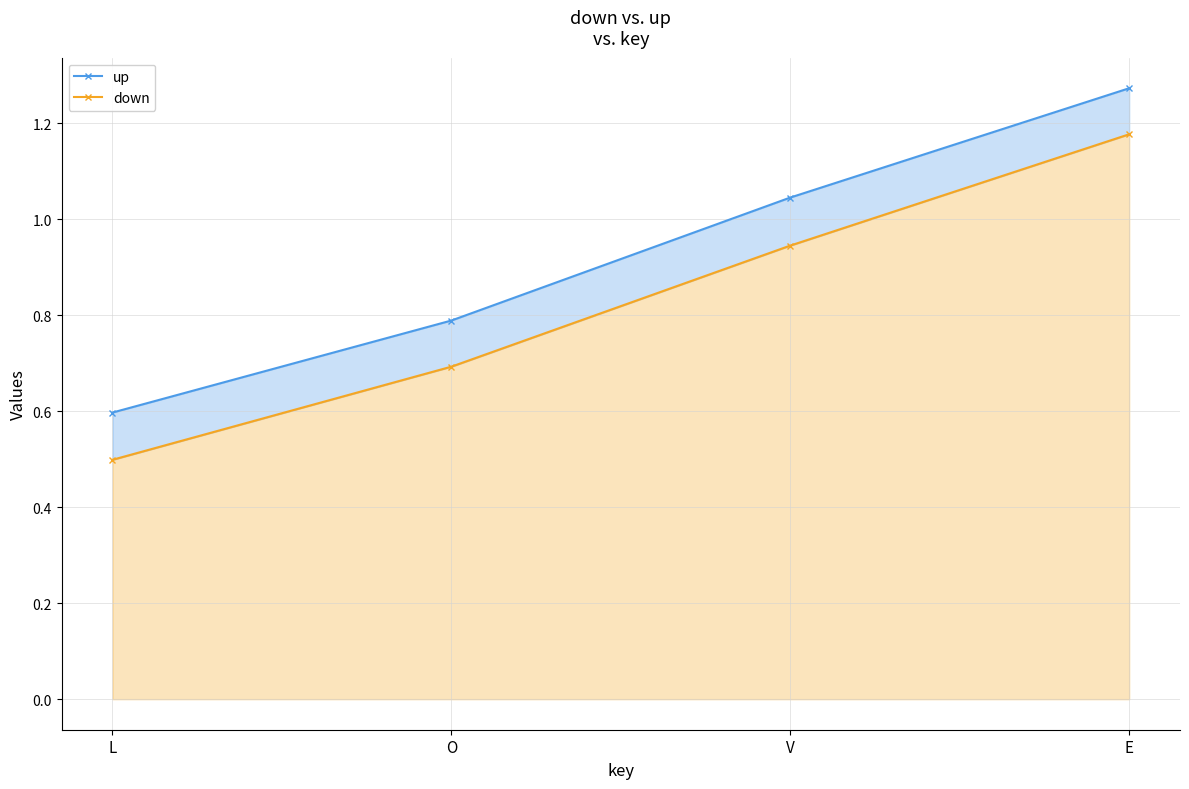

The down series shows 1.6 at V. True or false?

False